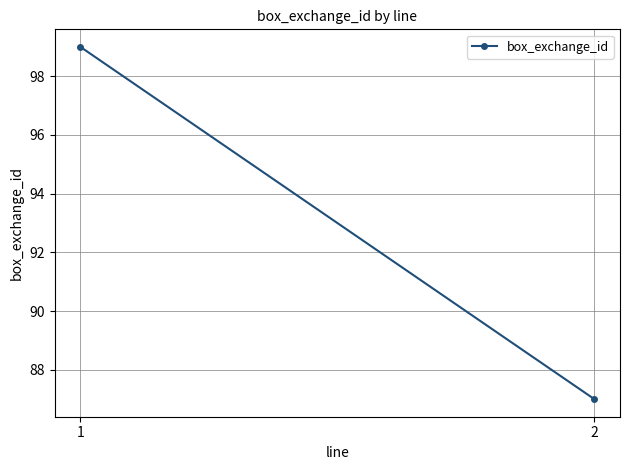

Reading left to right, list all the values displayed in this chart.

99	87